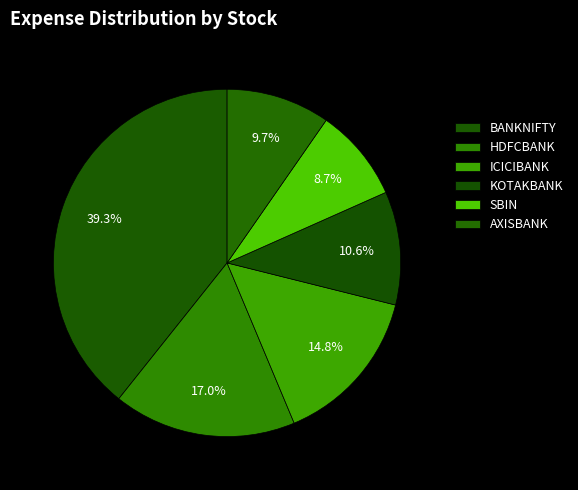

How many slices are in this pie chart?

6